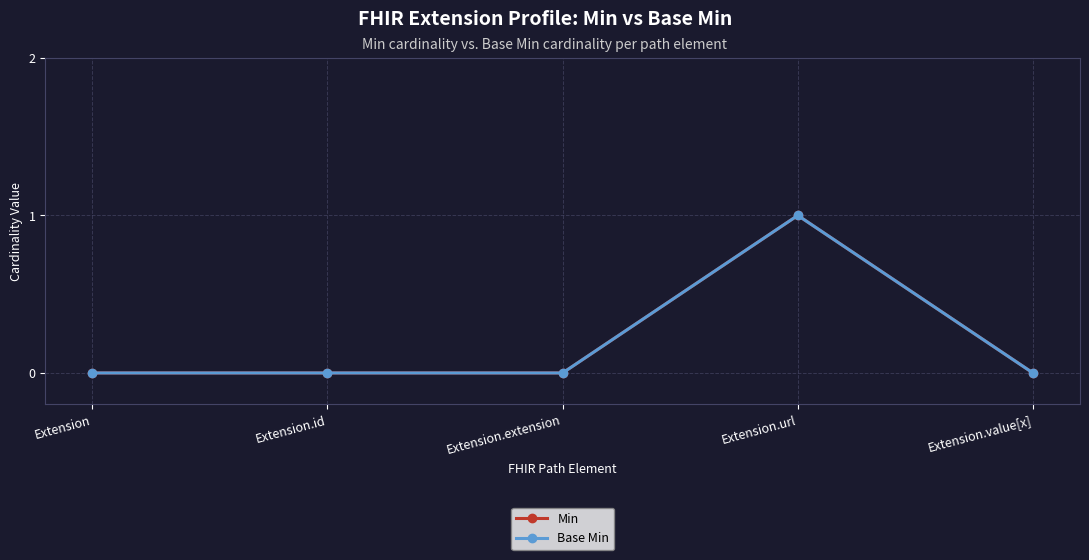

Reading right to left, list all the values displayed in this chart.

Min: Extension.value[x]=0	Extension.url=1	Extension.extension=0	Extension.id=0	Extension=0
Base Min: Extension.value[x]=0	Extension.url=1	Extension.extension=0	Extension.id=0	Extension=0